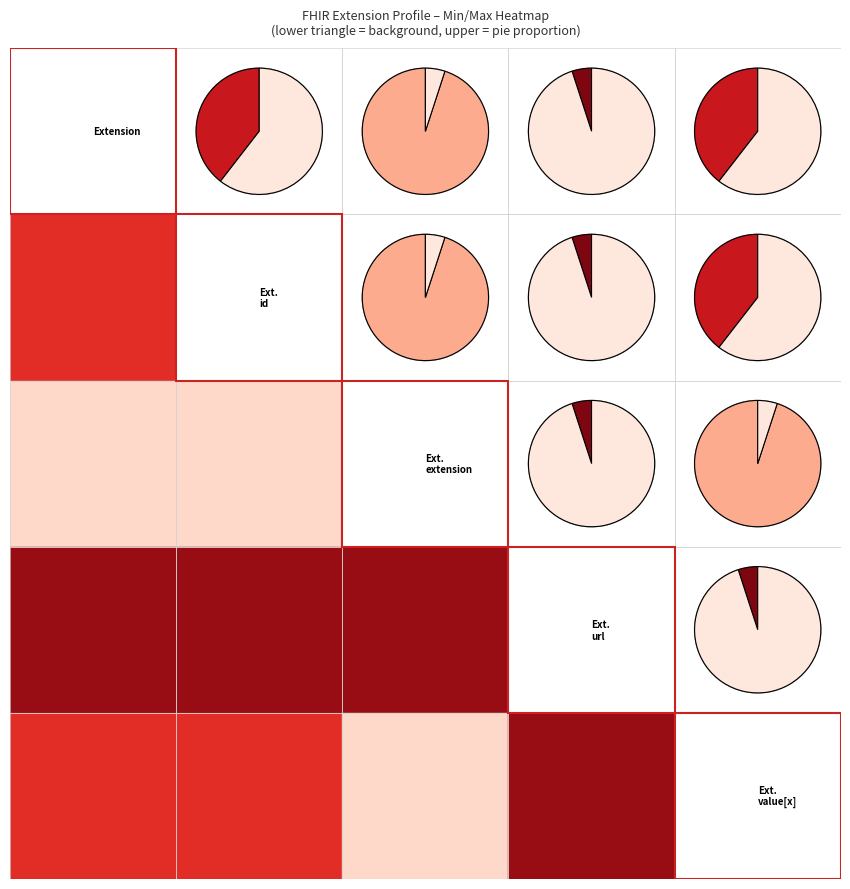

The value of Extension.id at Extension.id is 1. True or false?

False